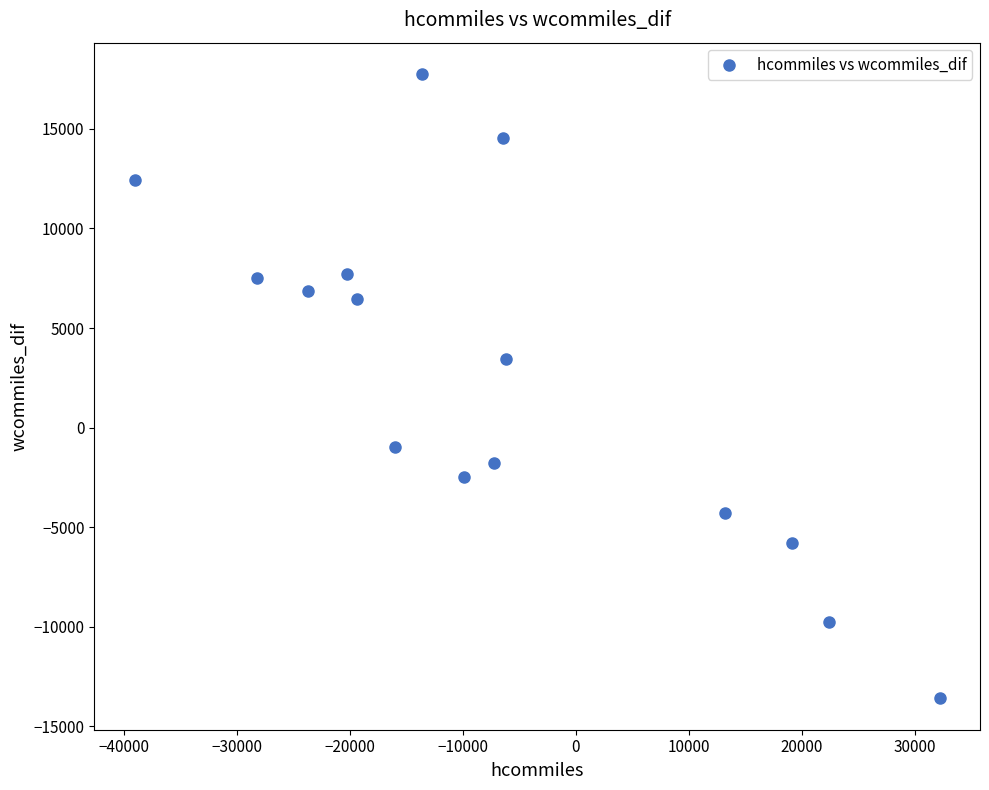

What Y value in the scatter plot is closest to 2078?

3429.7